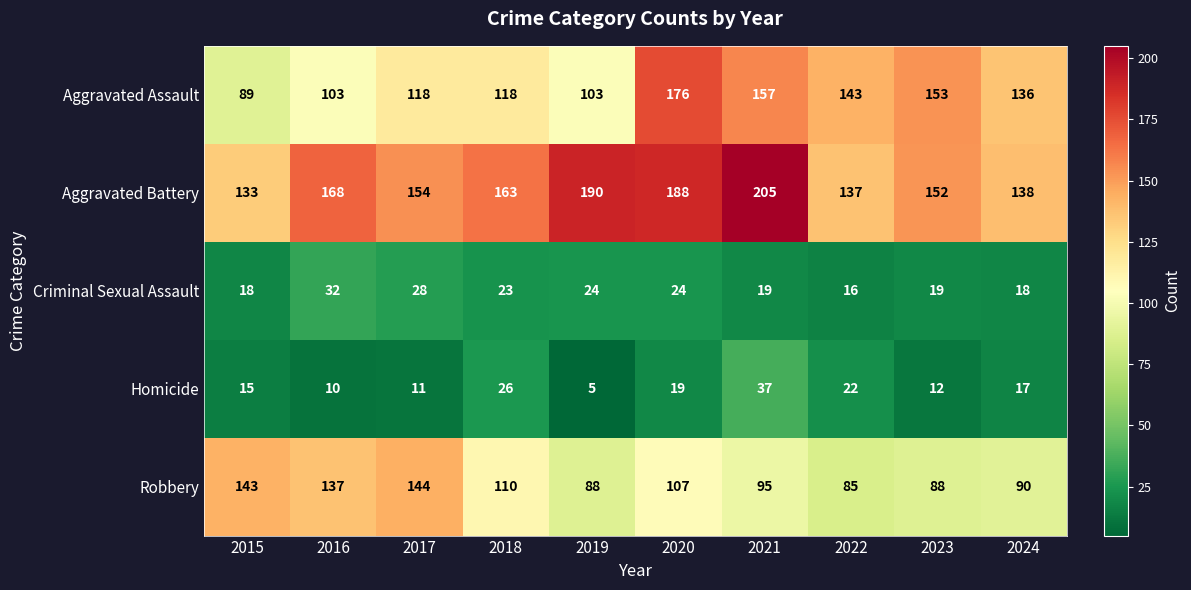

What is the difference between the highest and lowest values at 2019?

185